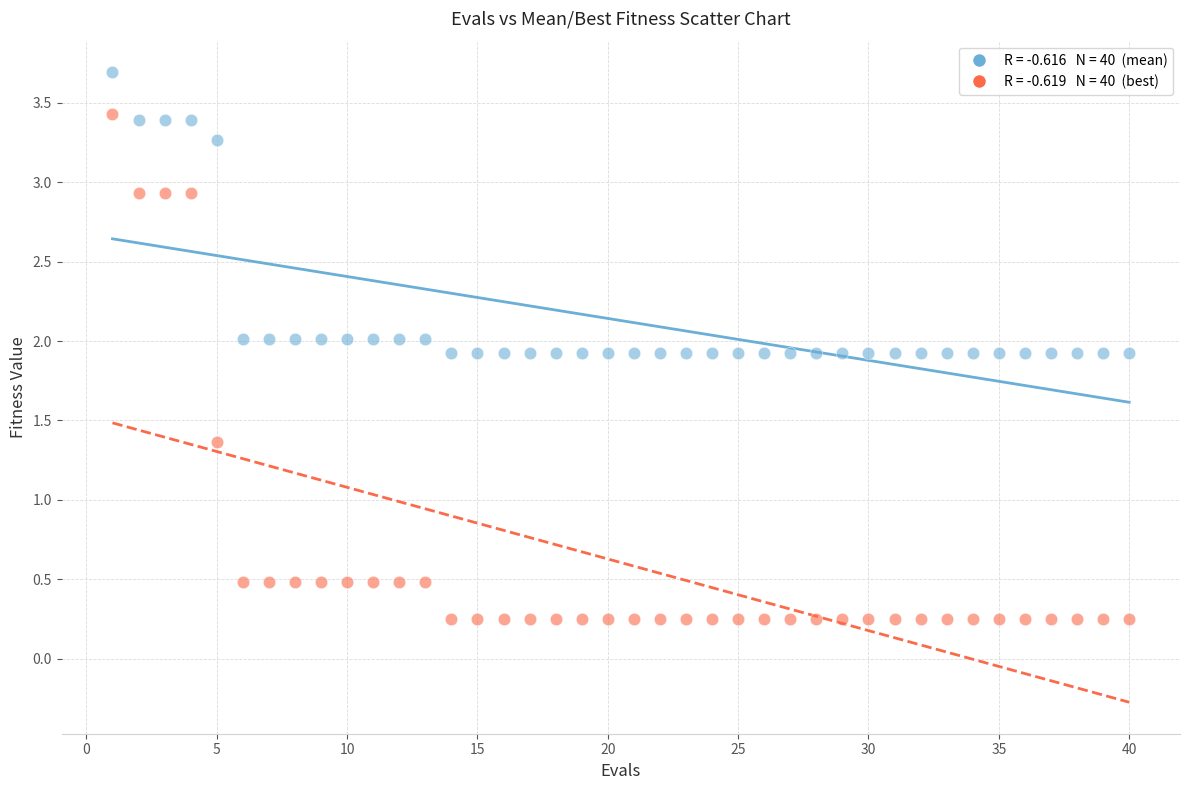

Across all series, what Y value is closest to 1?

1.4